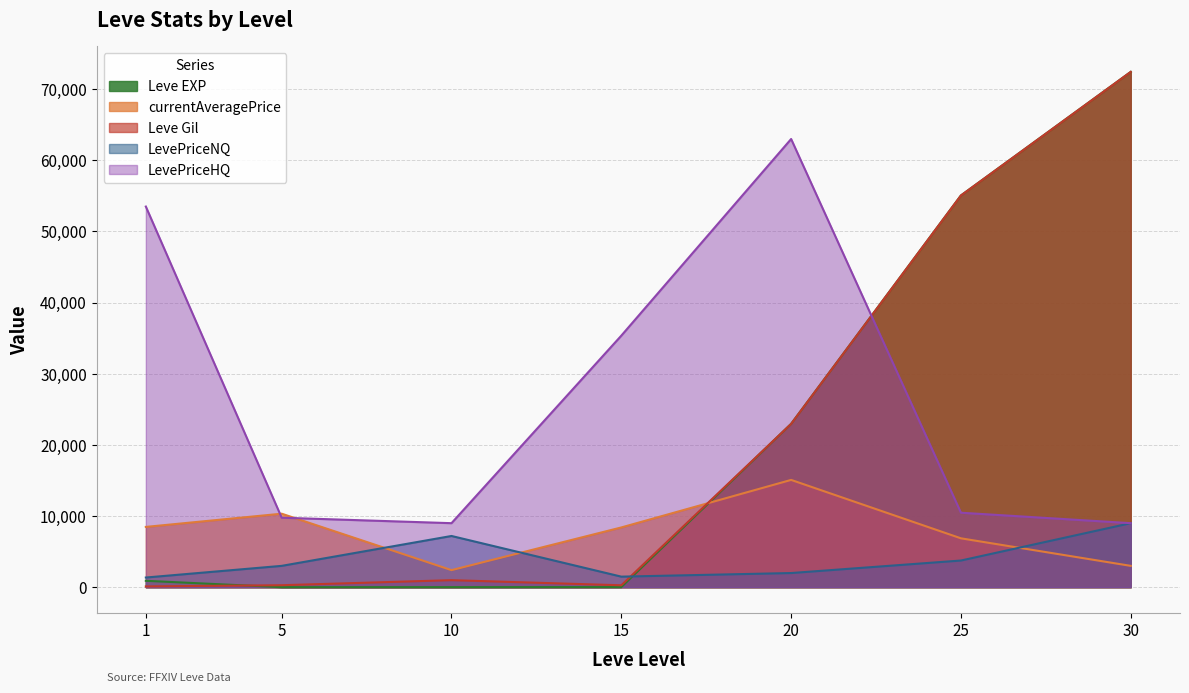

How many categories are shown in the chart?

7